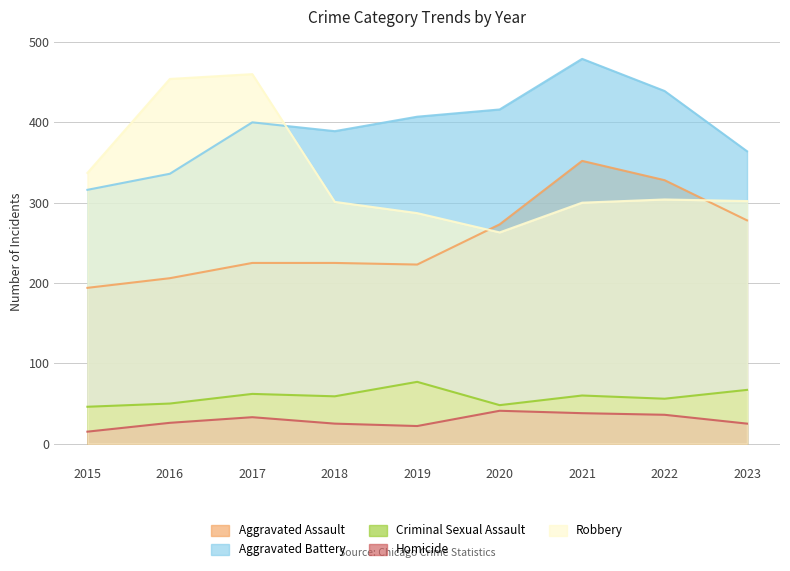

Which series changed the most between 2015 and 2023?

Aggravated Assault